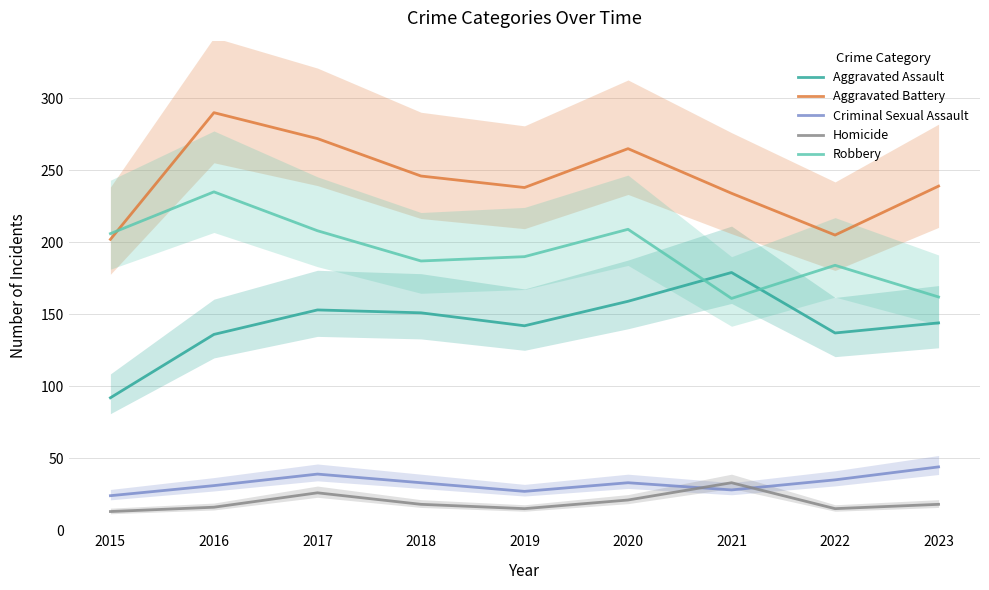

Reading left to right, extract all data points from this chart.

Aggravated Assault: 2015=92	2016=136	2017=153	2018=151	2019=142	2020=159	2021=179	2022=137	2023=144
Aggravated Battery: 2015=202	2016=290	2017=272	2018=246	2019=238	2020=265	2021=234	2022=205	2023=239
Criminal Sexual Assault: 2015=24	2016=31	2017=39	2018=33	2019=27	2020=33	2021=28	2022=35	2023=44
Homicide: 2015=13	2016=16	2017=26	2018=18	2019=15	2020=21	2021=33	2022=15	2023=18
Robbery: 2015=206	2016=235	2017=208	2018=187	2019=190	2020=209	2021=161	2022=184	2023=162